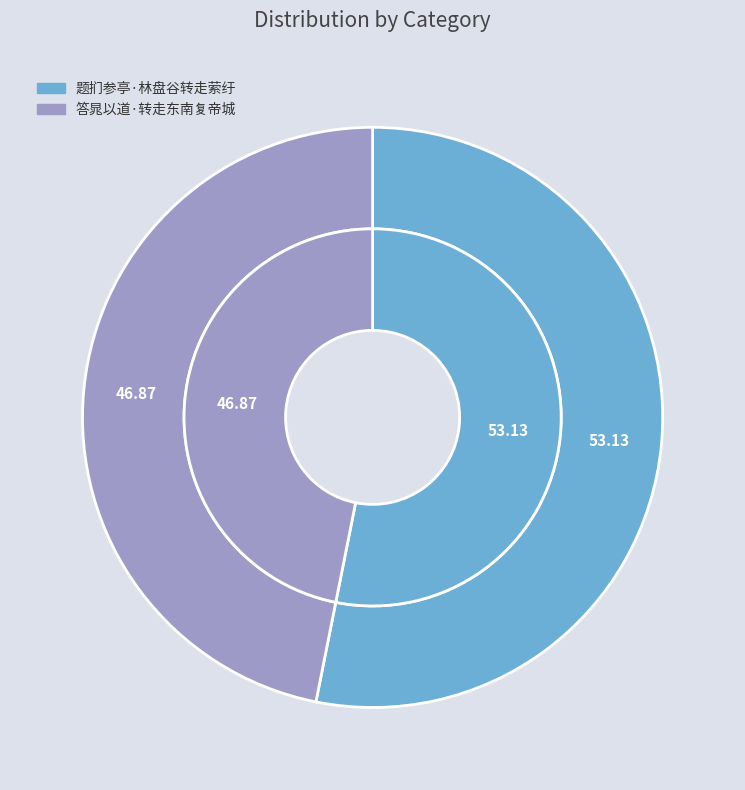

To the nearest percent, what portion does 题扪参亭·林盘谷转走萦纡 represent?

53%